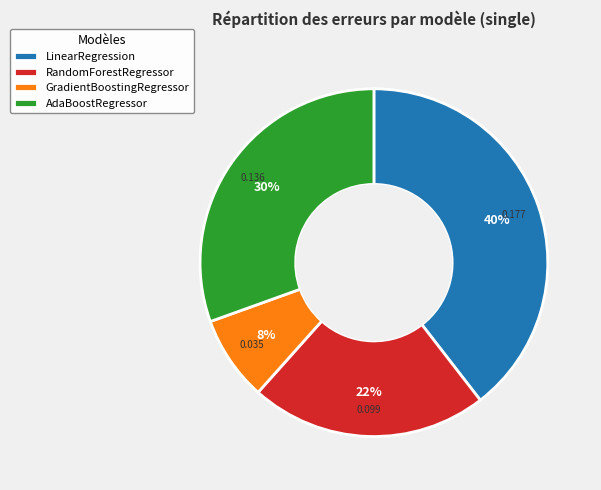

Which has a higher value, LinearRegression or AdaBoostRegressor?

LinearRegression